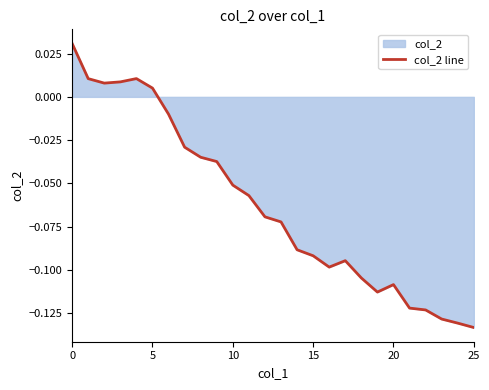

The chart shows a value of -0.1 at 18. True or false?

False